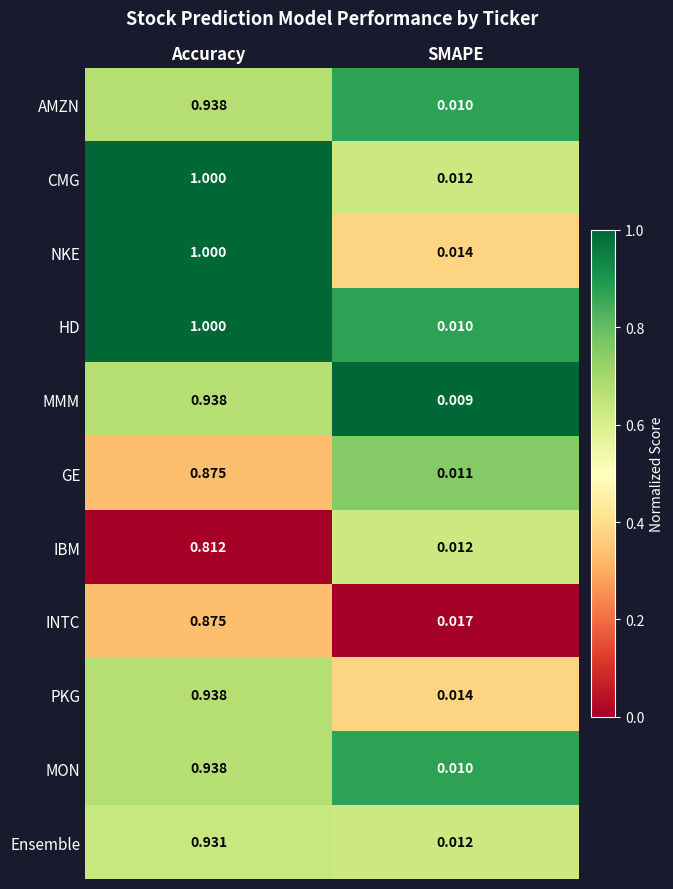

What is the total value across all series at SMAPE?

0.1